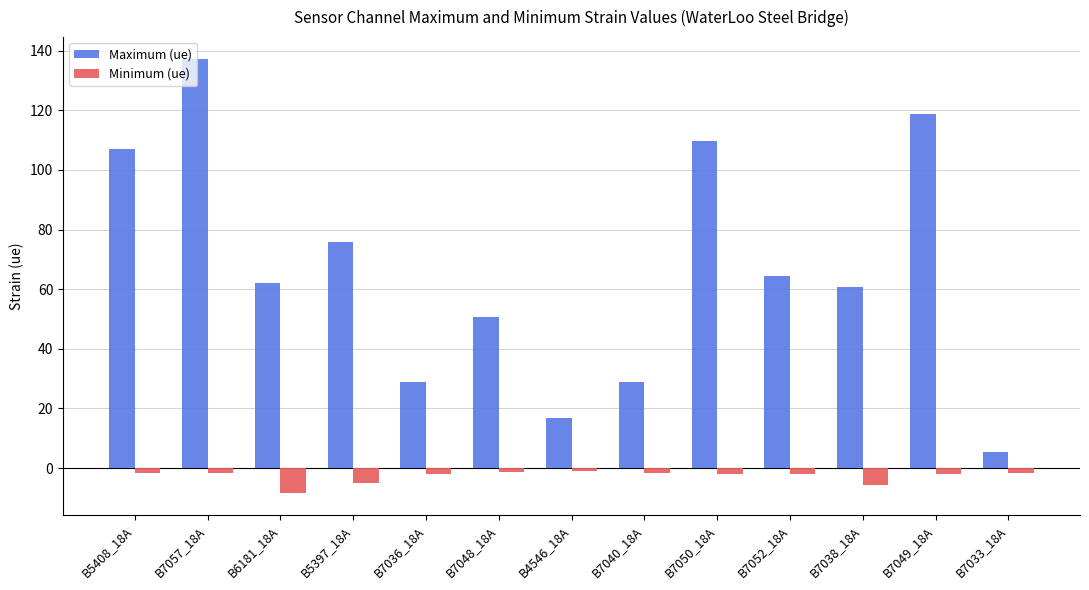

Is it true that Maximum (ue) equals 82.8 at B7049_18A?

False